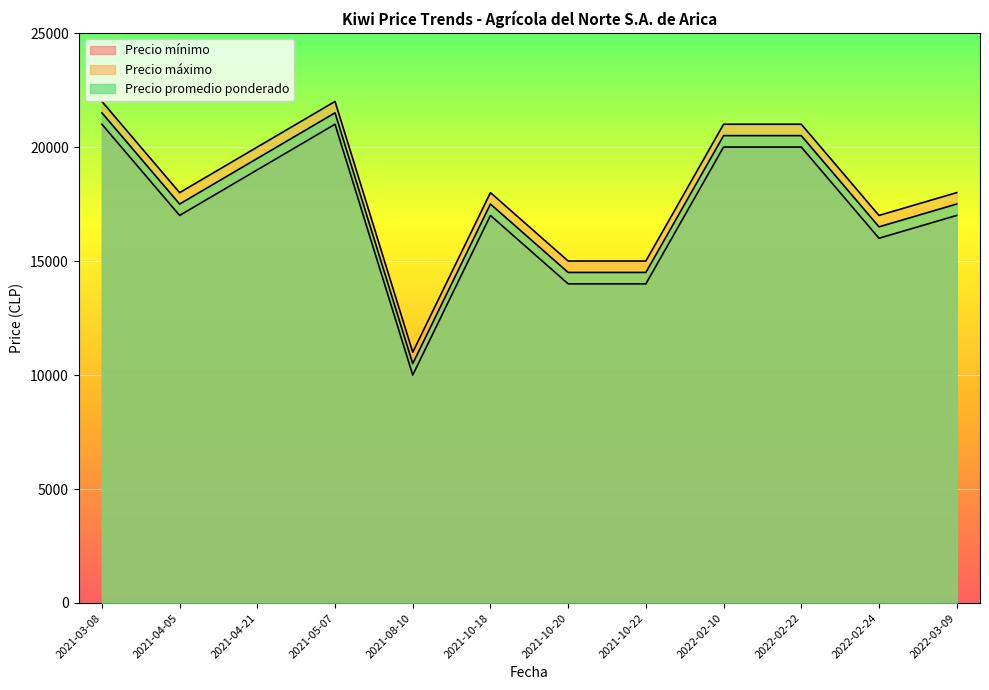

Which series has the largest total across all categories?

Precio máximo